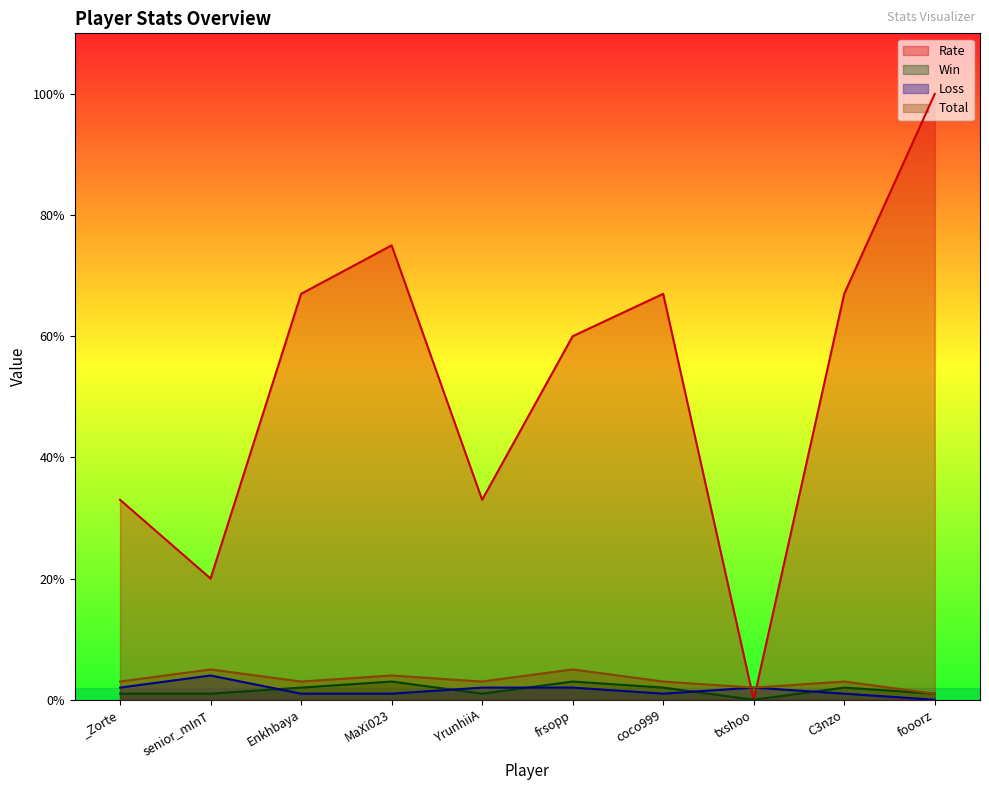

Where is Rate nearest to the value 50?

frsopp